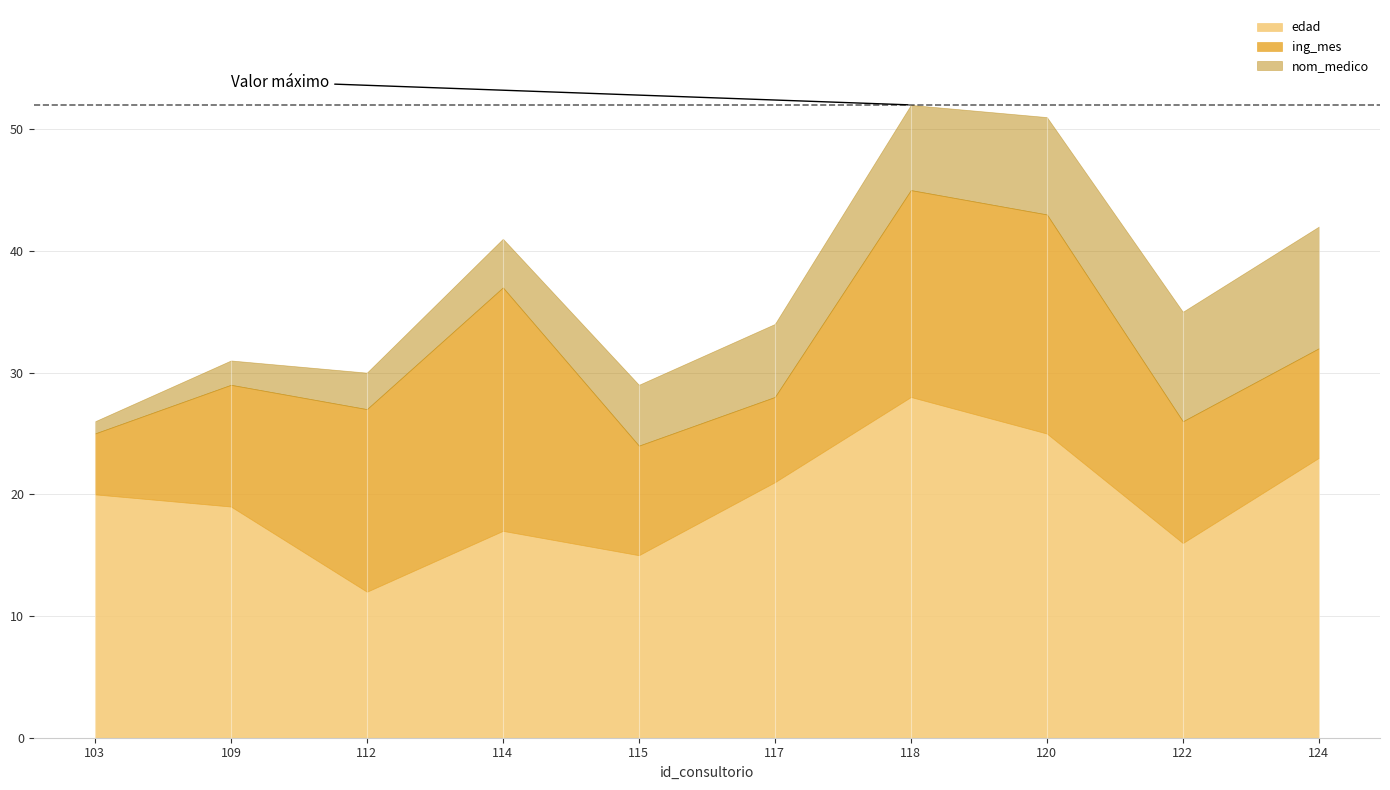

What is the maximum value shown in the chart?

28